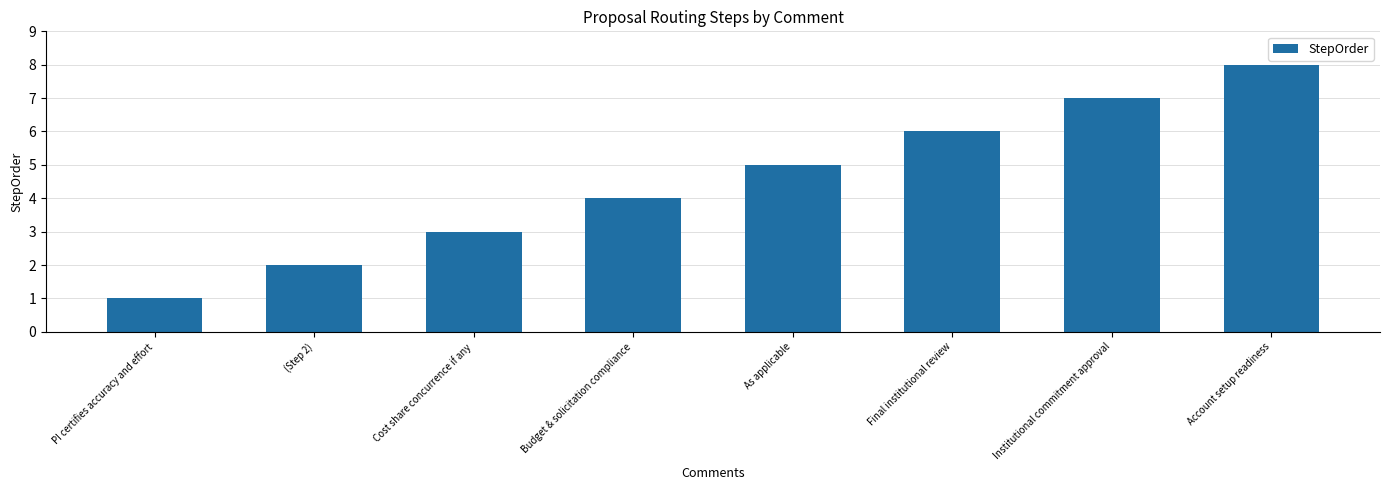

What is the difference between the values at (Step 2) and Institutional commitment approval?

5